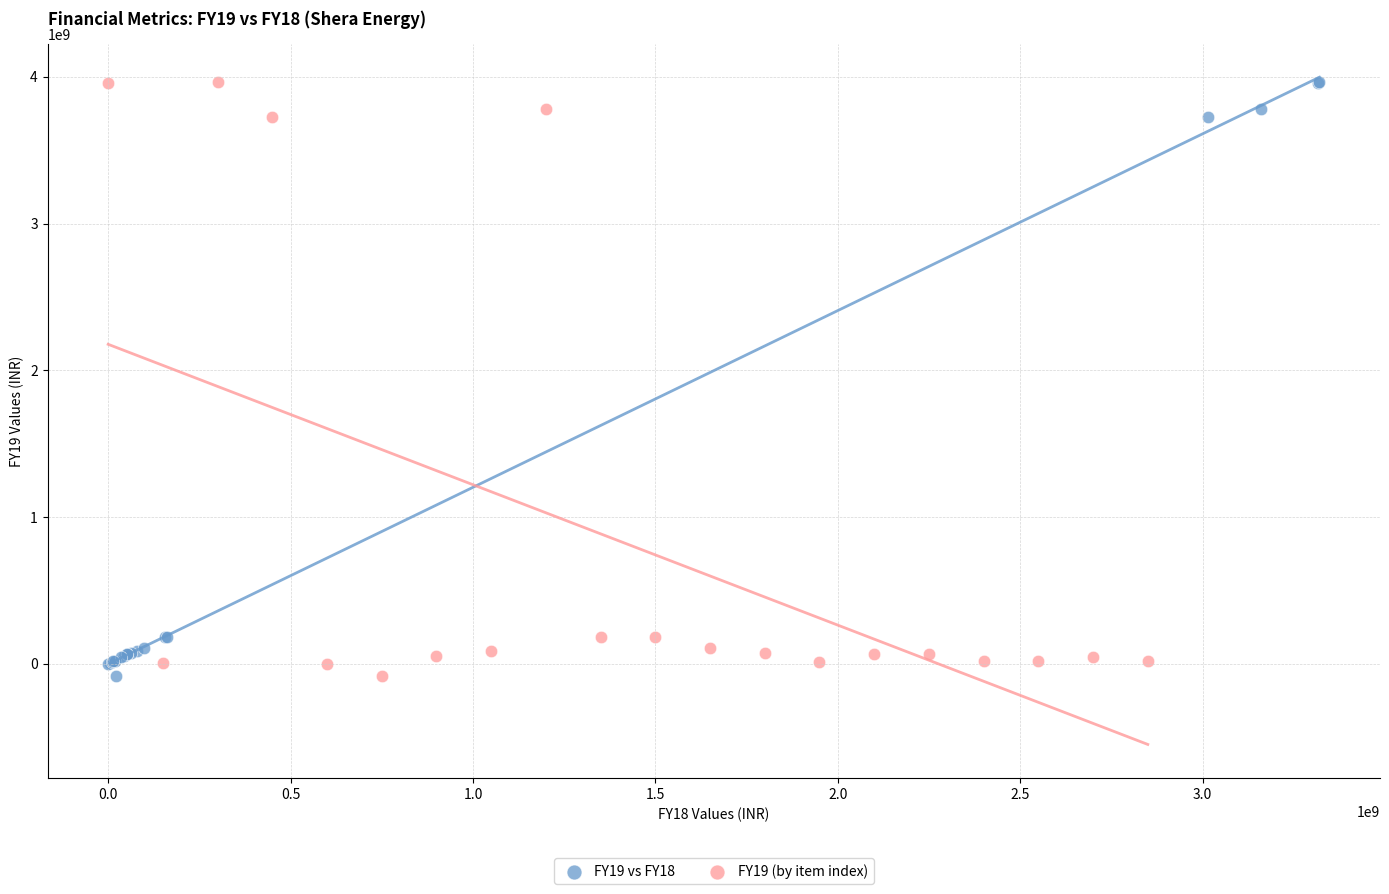

What are all the series names shown in the legend?

FY19 vs FY18, FY19 (by item index)